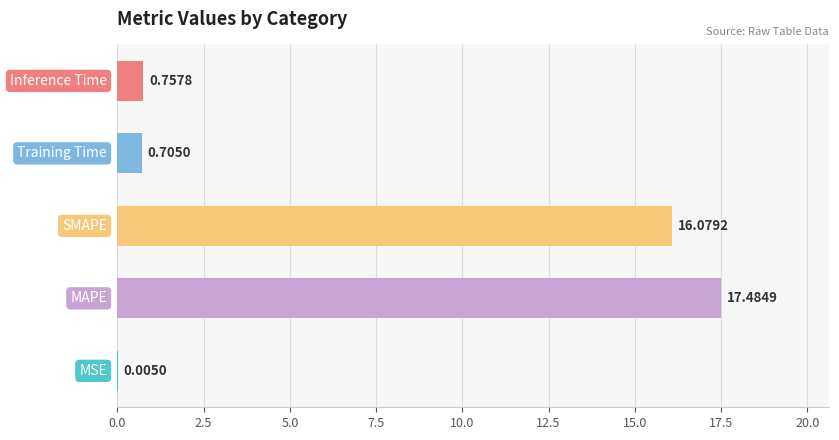

What is the sum of all values?

35.0